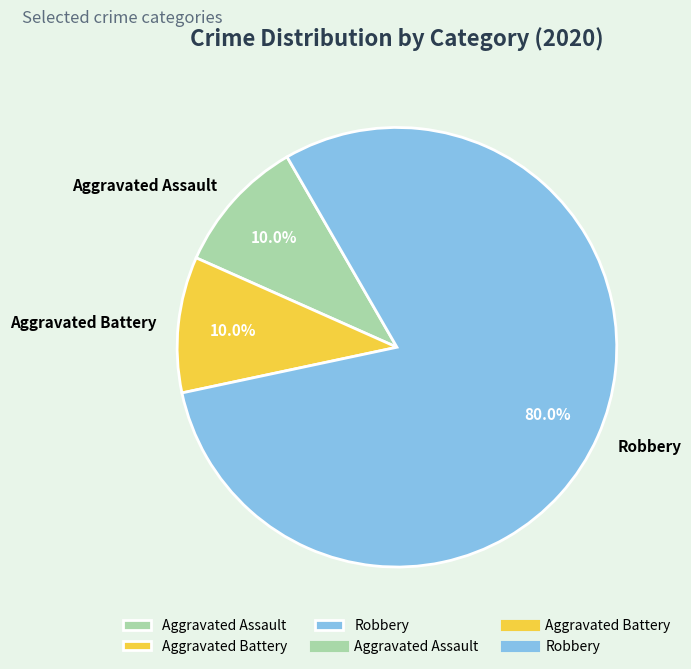

What percentage is the Aggravated Assault slice, to the nearest percent?

10%